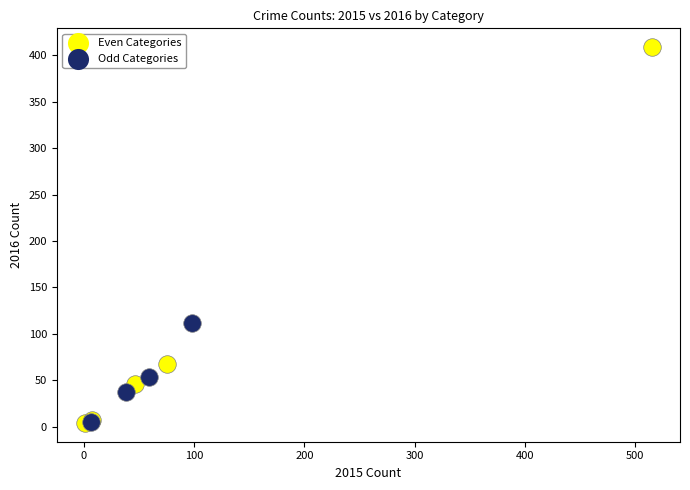

Which series has the largest Y range (max minus min)?

Even Categories